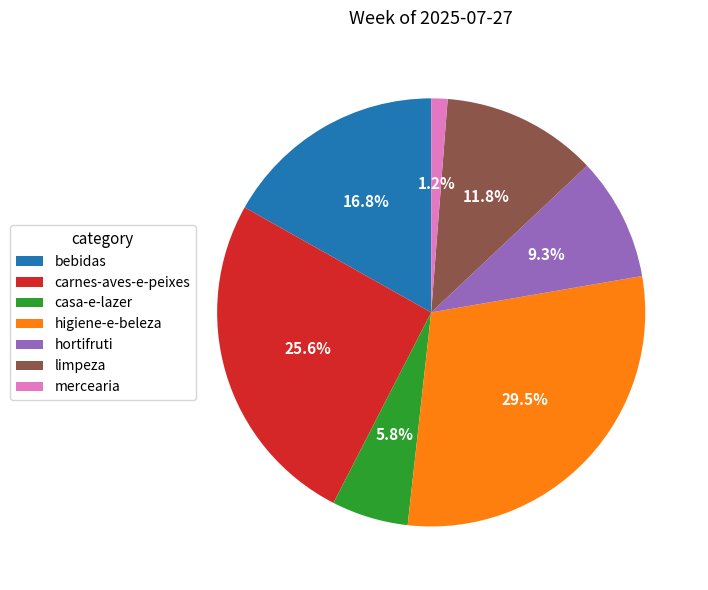

To the nearest percent, what is the difference between the mercearia and higiene-e-beleza slice percentages?

28%